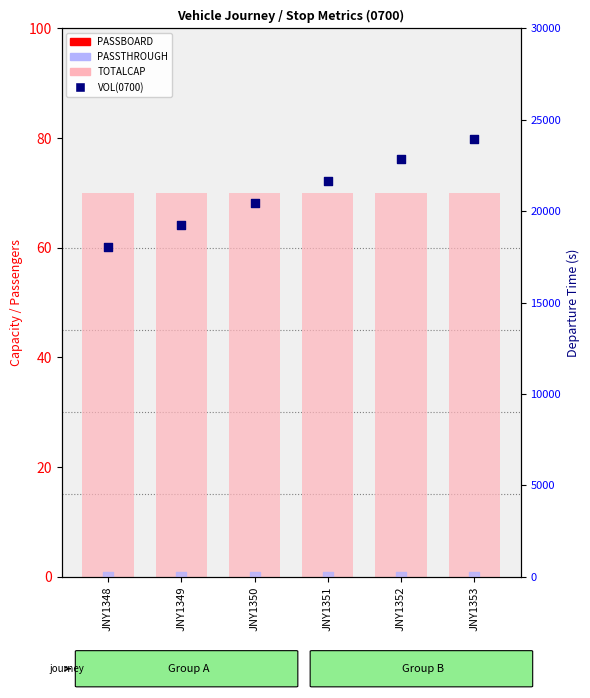

At how many categories does at least one series exceed 22435?

2